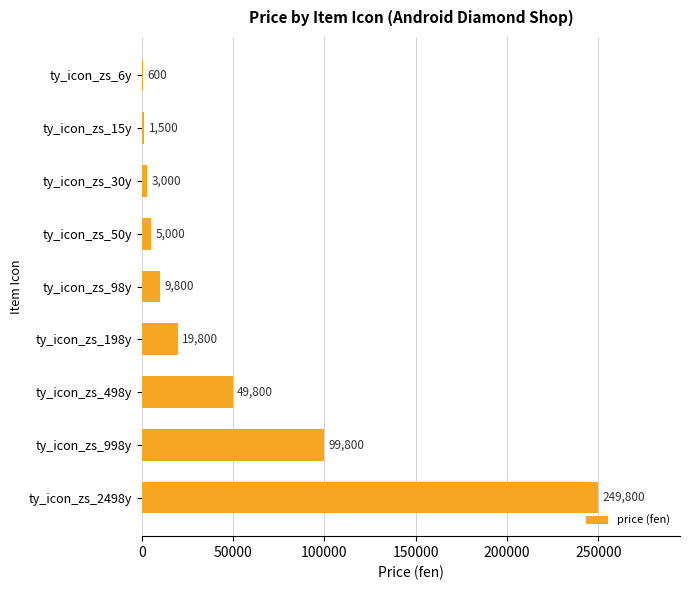

What is the sum of all values?

439100